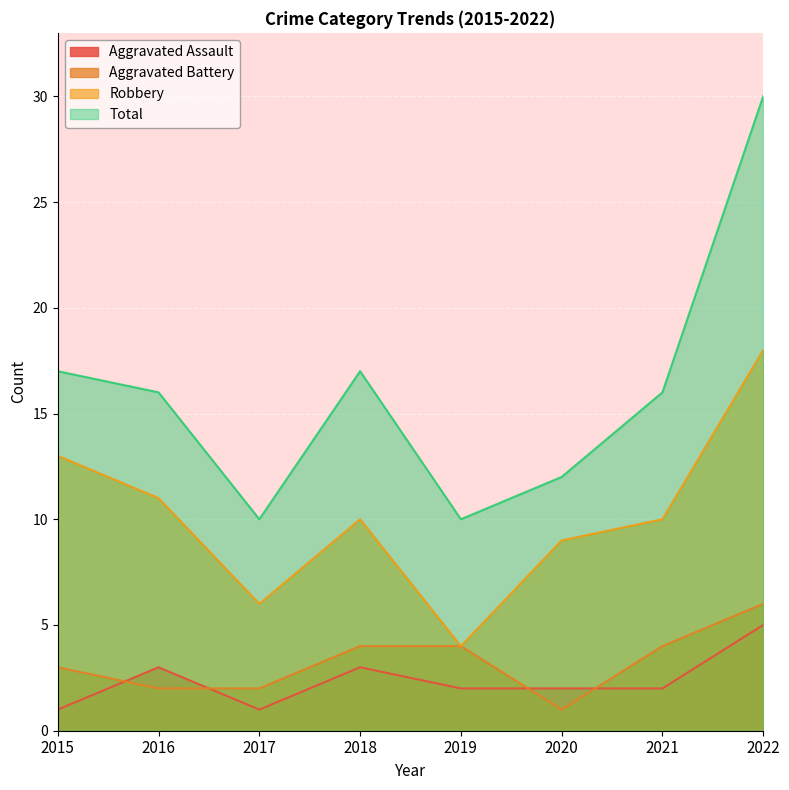

What is the value of the Total point at the 2nd from the left?

16